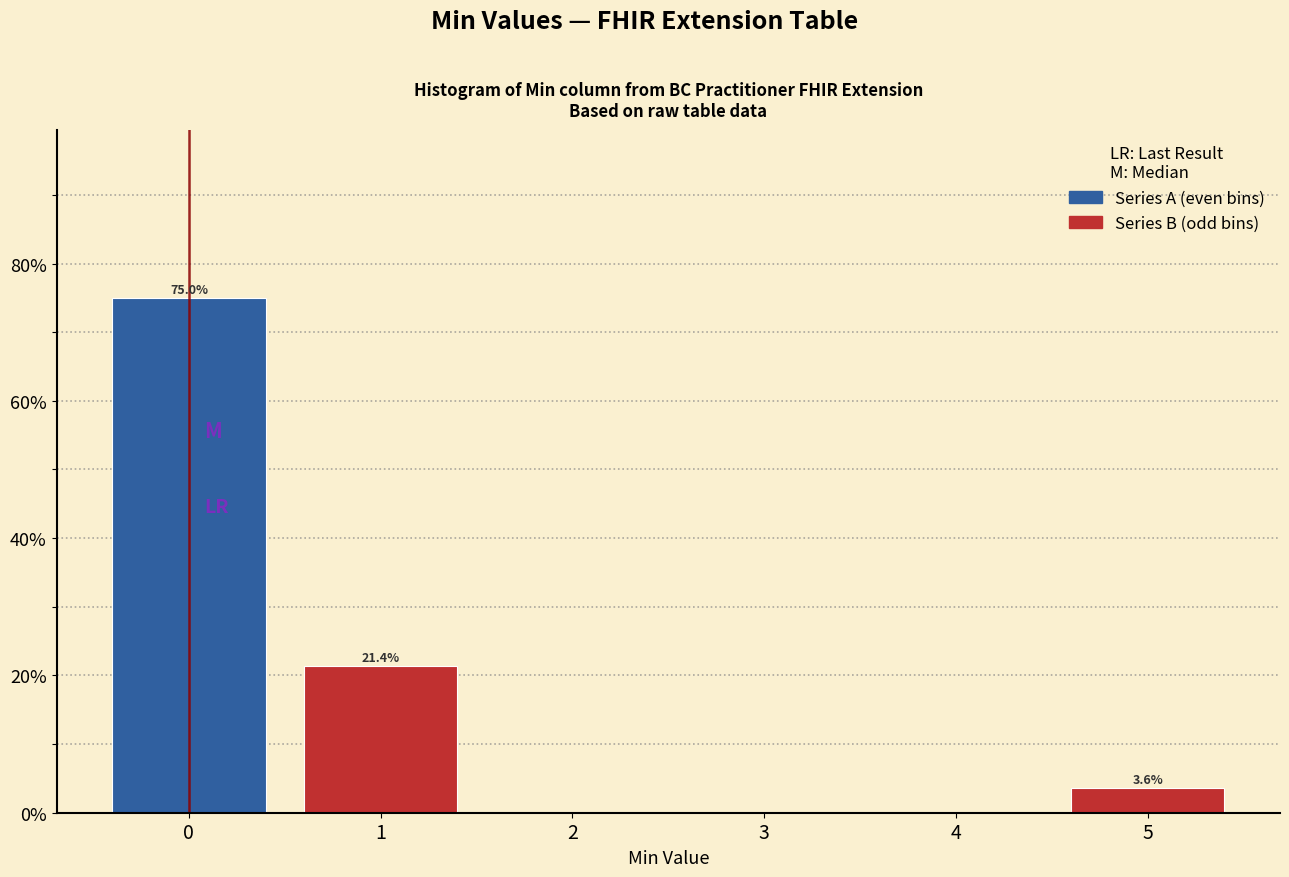

Reading right to left, extract all data points from this chart.

5=3.6	4=0.0	3=0.0	2=0.0	1=21.4	0=75.0